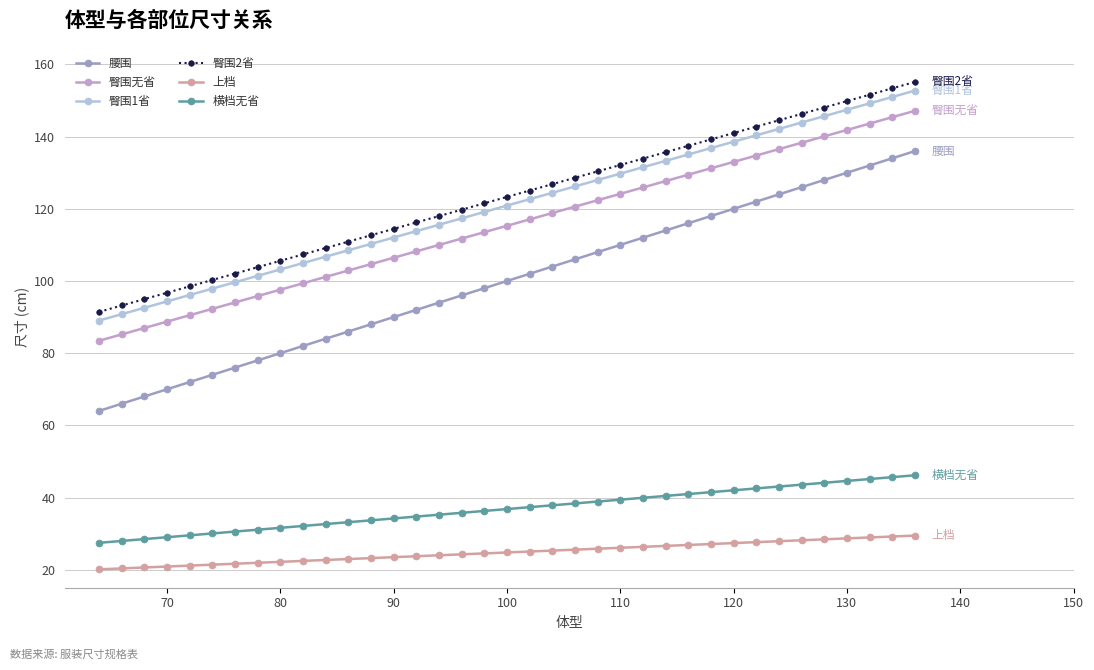

Which series has the largest range (max minus min)?

腰围